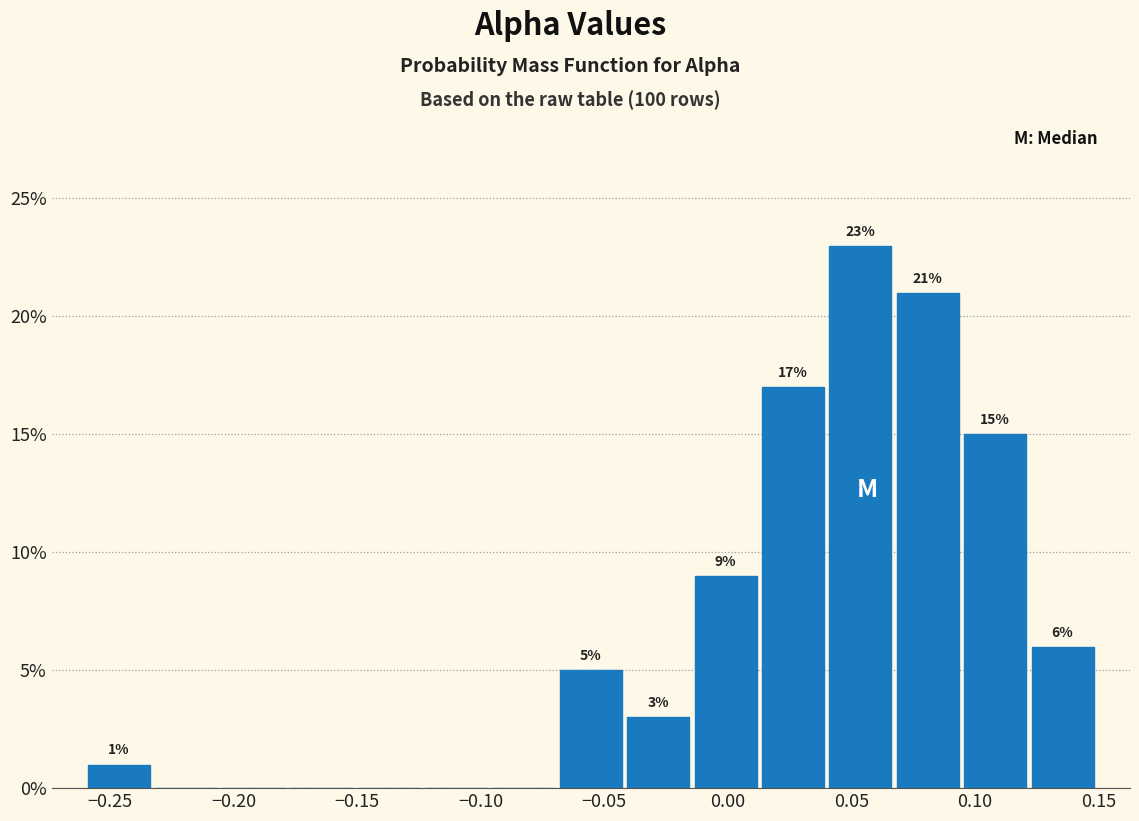

Over which range of the x-axis is the bar tallest?

0.040 to 0.065